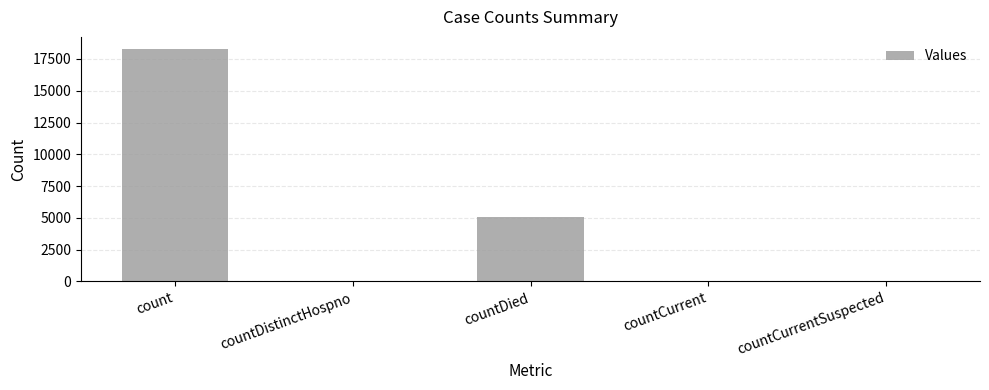

What is the change in value from countDistinctHospno to countDied?

+5060